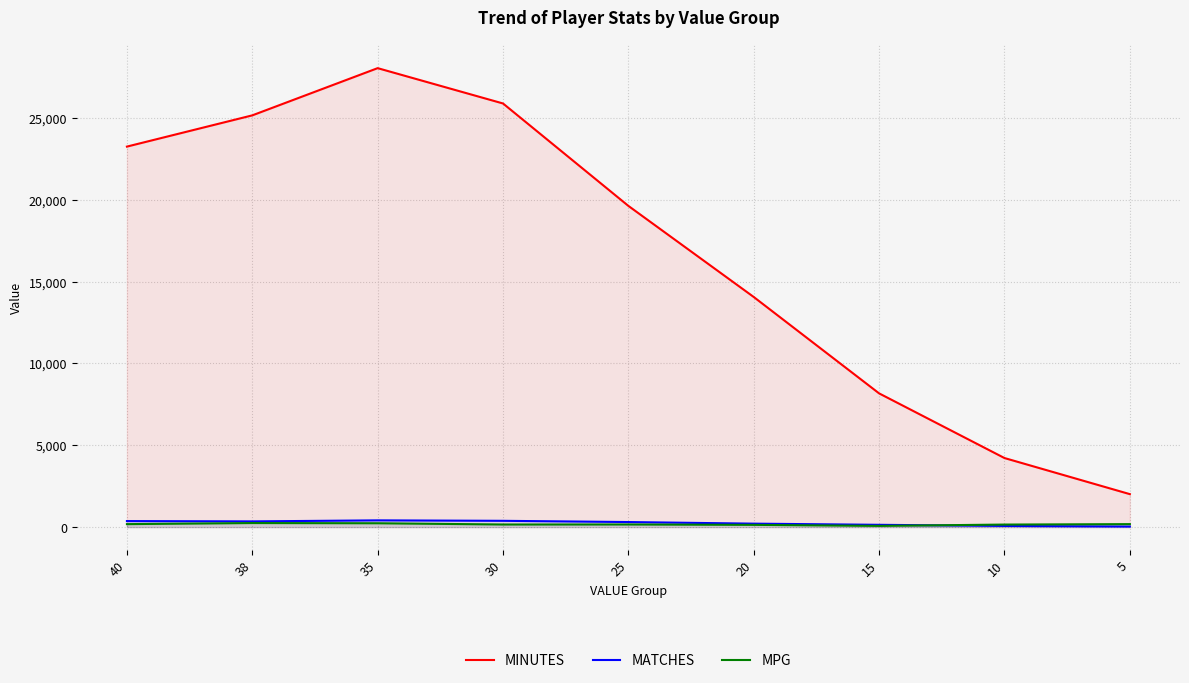

How many interior local valleys does the MPG series have?

2